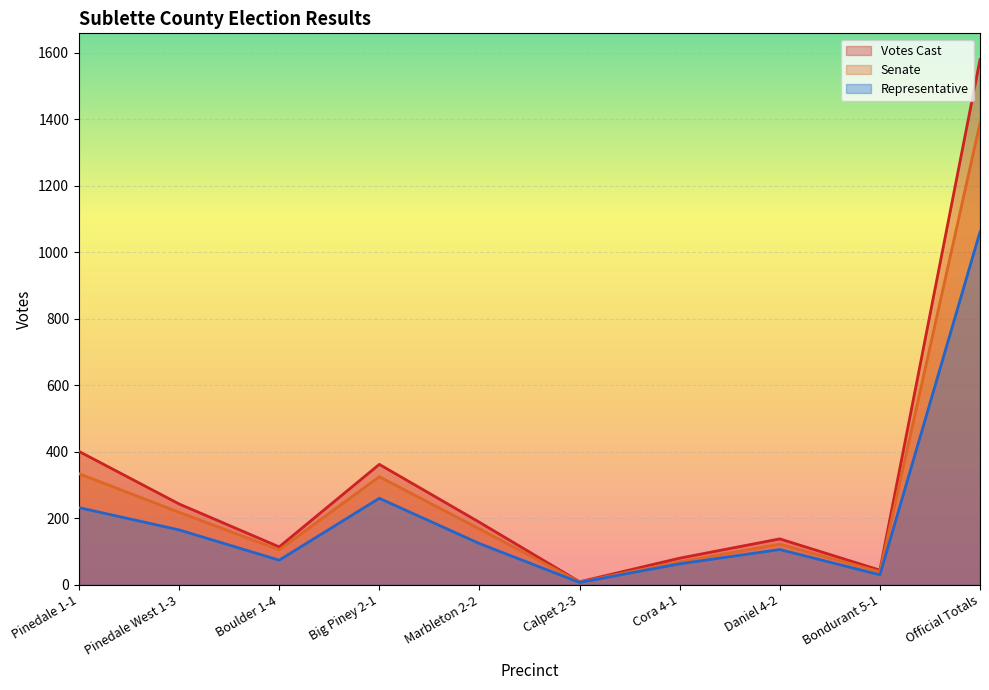

What is the spread (max minus min) of values at Cora 4-1?

17